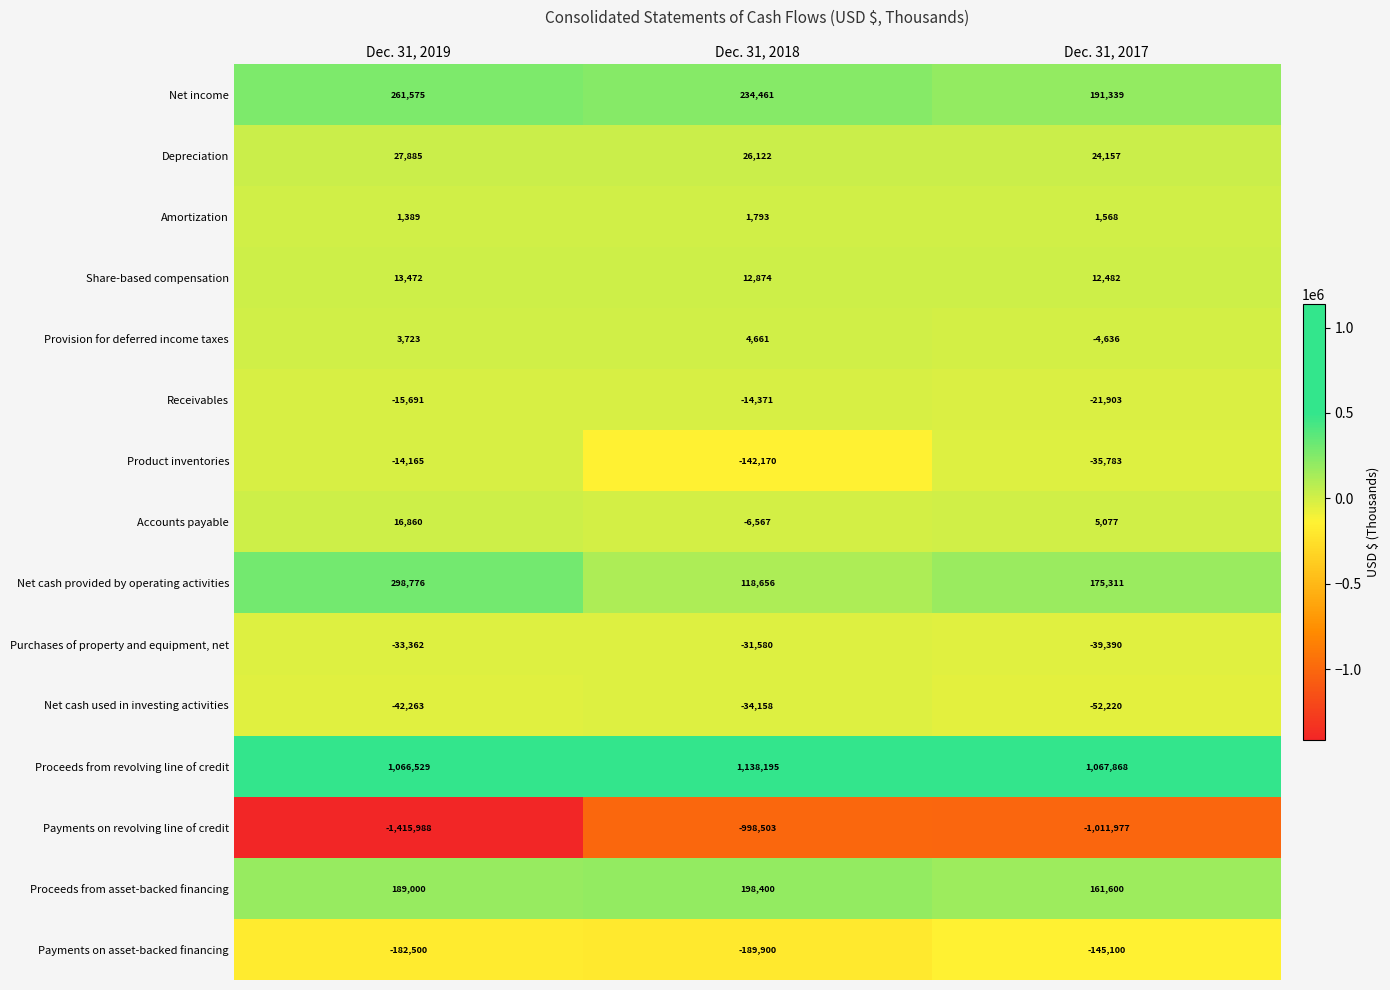

Which label corresponds to the largest value in the chart?

Dec. 31, 2018